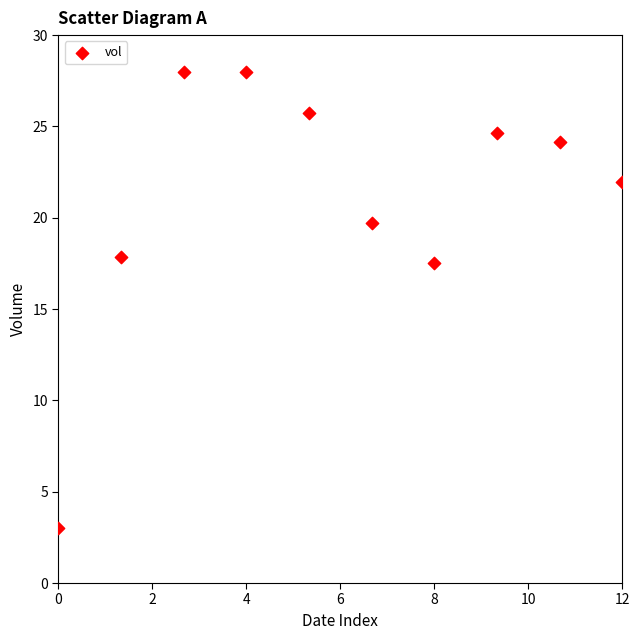

What is the range of Y values (max minus min)?

25.0